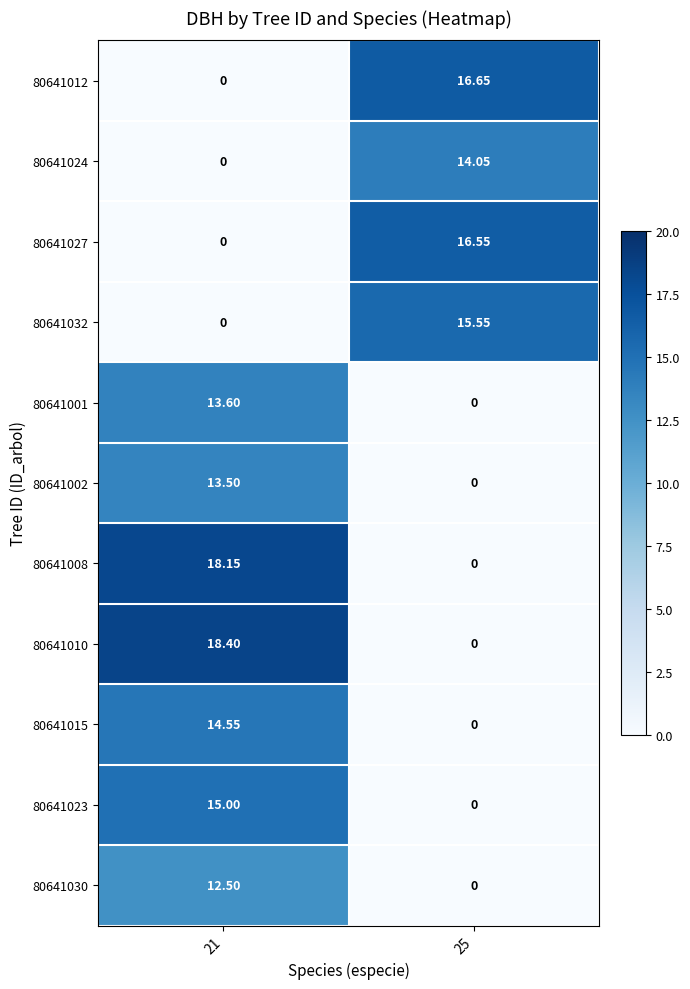

Is the value of 80641015 at 21 greater than the value of 80641032 at 21?

Yes